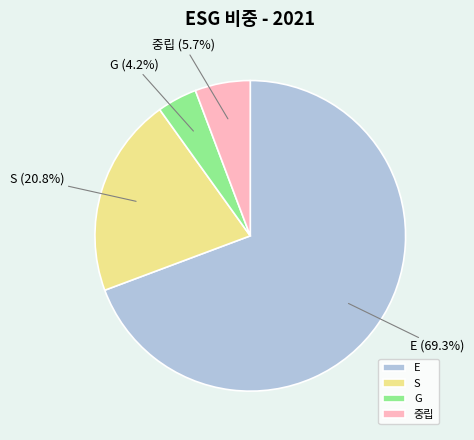

How many slices are in this pie chart?

4